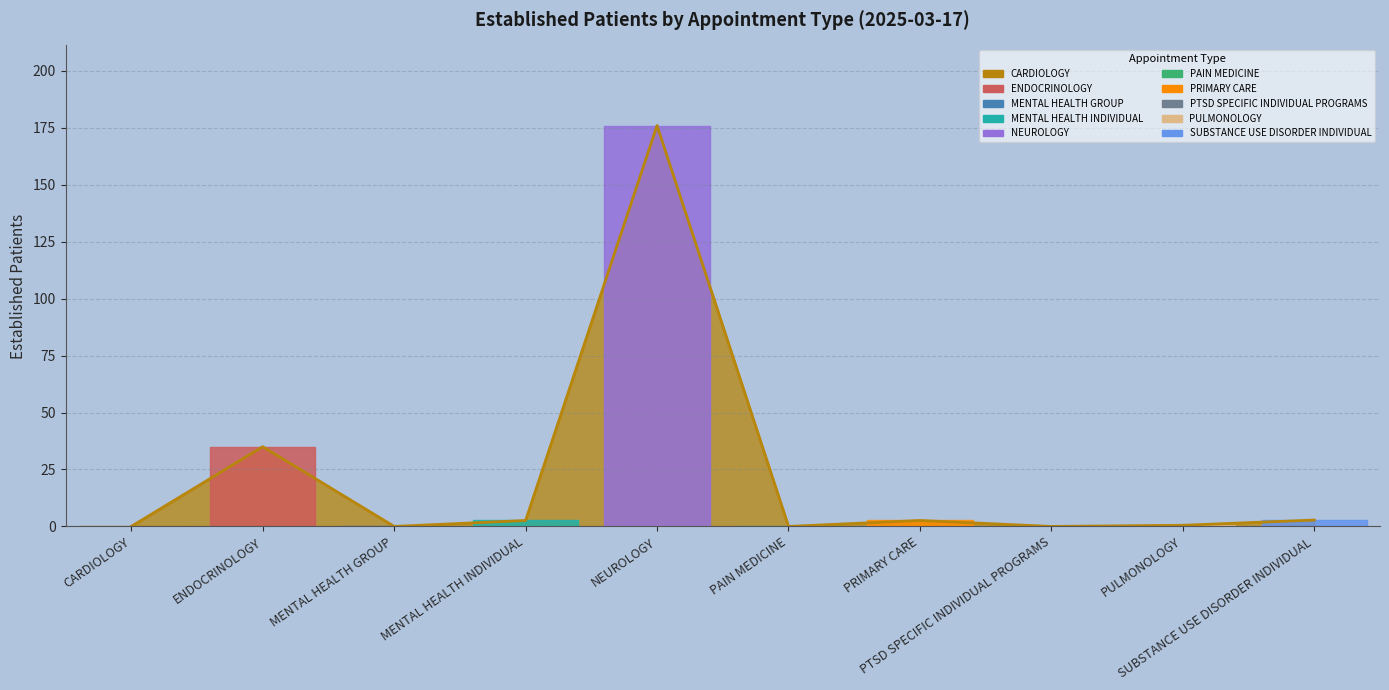

The value at PAIN MEDICINE is 0.0. True or false?

True